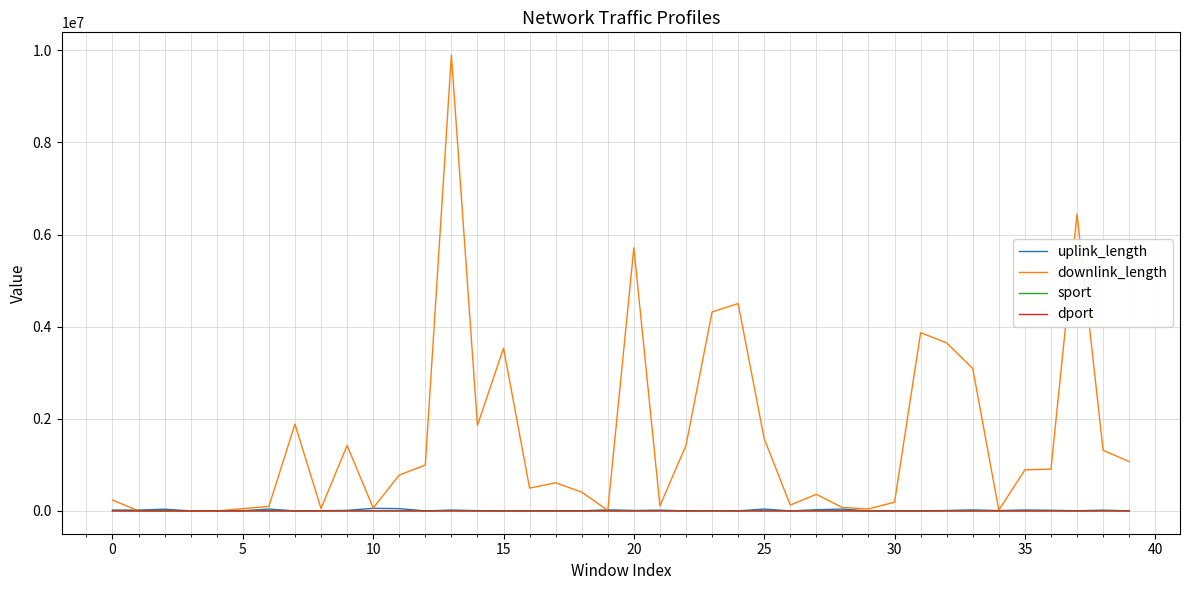

Which series has the largest range (max minus min)?

downlink_length